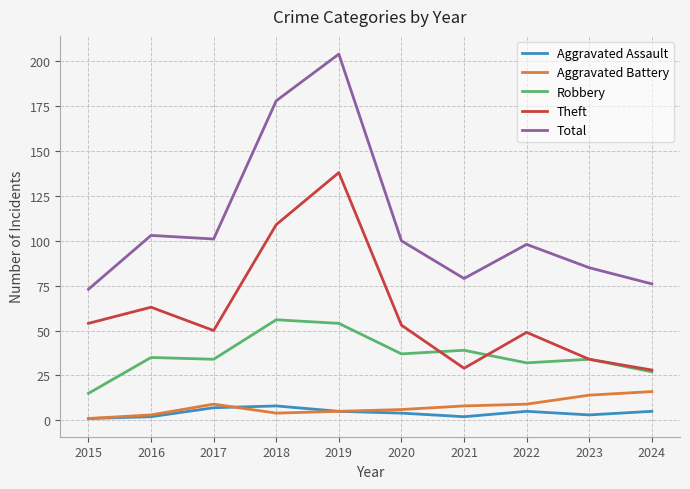

Reading left to right, extract all data points from this chart.

Aggravated Assault: 2015=1	2016=2	2017=7	2018=8	2019=5	2020=4	2021=2	2022=5	2023=3	2024=5
Aggravated Battery: 2015=1	2016=3	2017=9	2018=4	2019=5	2020=6	2021=8	2022=9	2023=14	2024=16
Robbery: 2015=15	2016=35	2017=34	2018=56	2019=54	2020=37	2021=39	2022=32	2023=34	2024=27
Theft: 2015=54	2016=63	2017=50	2018=109	2019=138	2020=53	2021=29	2022=49	2023=34	2024=28
Total: 2015=73	2016=103	2017=101	2018=178	2019=204	2020=100	2021=79	2022=98	2023=85	2024=76